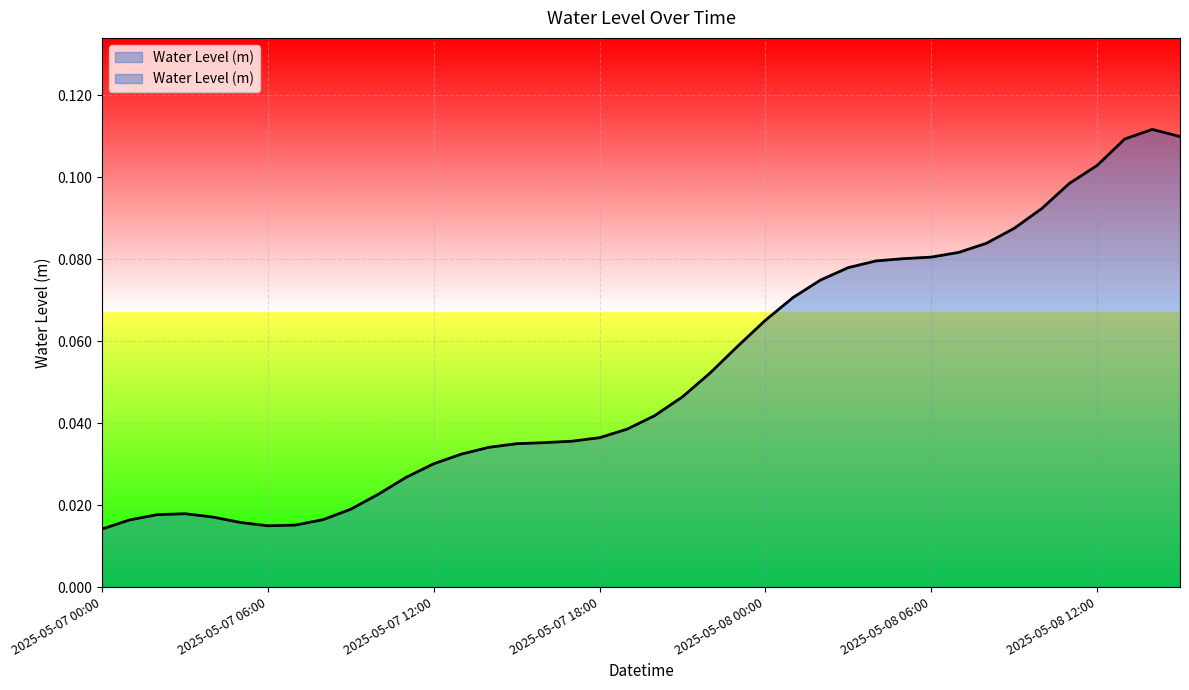

What is the difference between the maximum and minimum values?

0.1